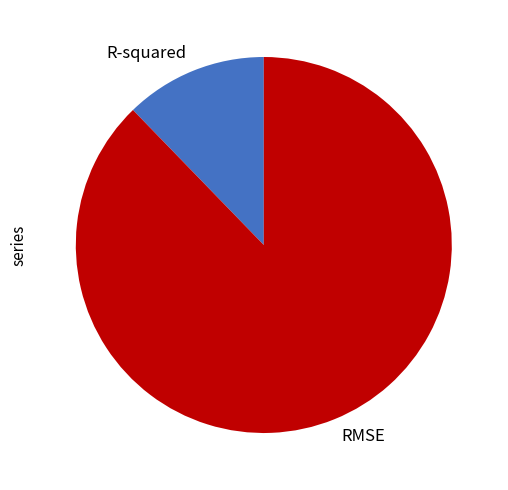

Which has a higher value, RMSE or R-squared?

RMSE